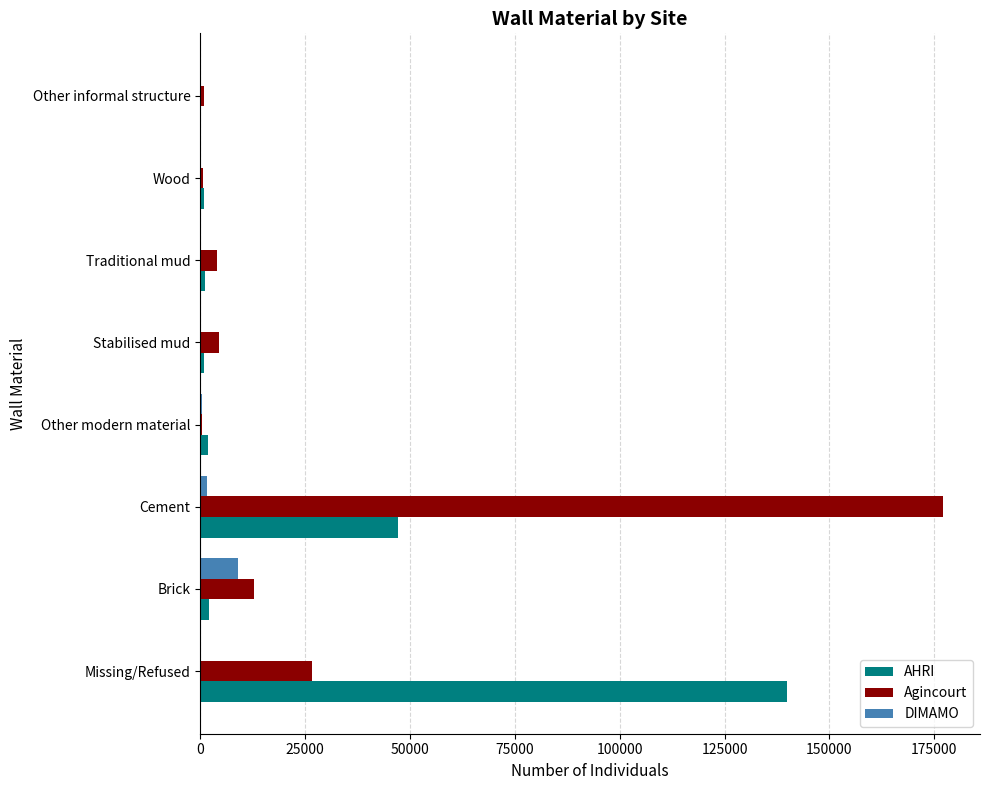

At which category does the chart reach its peak across all series?

Cement